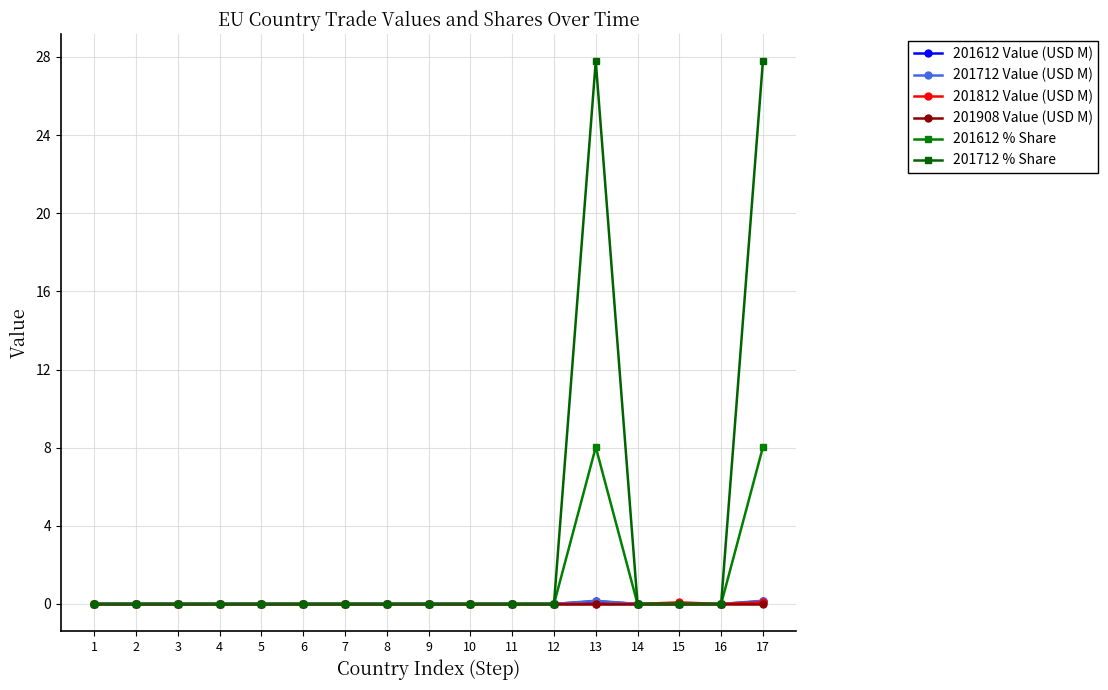

At which category does the chart reach its peak across all series?

13